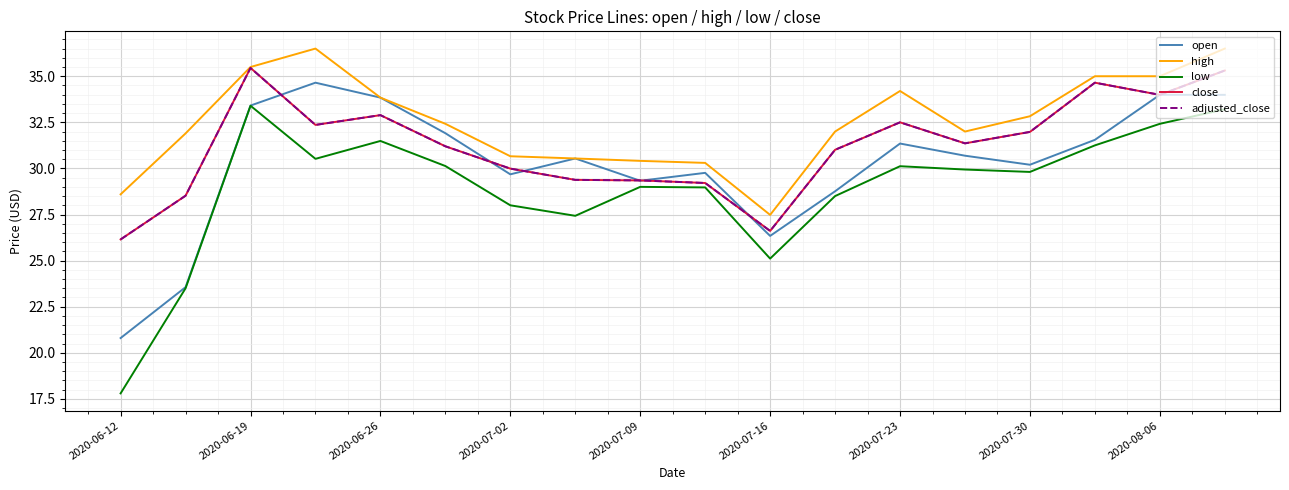

Reading left to right, what are all the values shown in this chart?

open: 20.8	23.6	33.4	34.6	33.8	31.9	29.7	30.5	29.3	29.8	26.3	28.8	31.4	30.7	30.2	31.6	34.0	34.0
high: 28.6	31.9	35.5	36.5	33.8	32.4	30.7	30.5	30.4	30.3	27.5	32.0	34.2	32.0	32.8	35.0	35.0	36.5
low: 17.8	23.5	33.4	30.5	31.5	30.1	28.0	27.4	29.0	29.0	25.1	28.5	30.1	29.9	29.8	31.2	32.4	33.2
close: 26.1	28.5	35.5	32.4	32.9	31.2	30.0	29.4	29.4	29.2	26.6	31.0	32.5	31.4	32.0	34.6	34.0	35.3
adjusted_close: 26.1	28.5	35.5	32.4	32.9	31.2	30.0	29.4	29.4	29.2	26.6	31.0	32.5	31.4	32.0	34.6	34.0	35.3